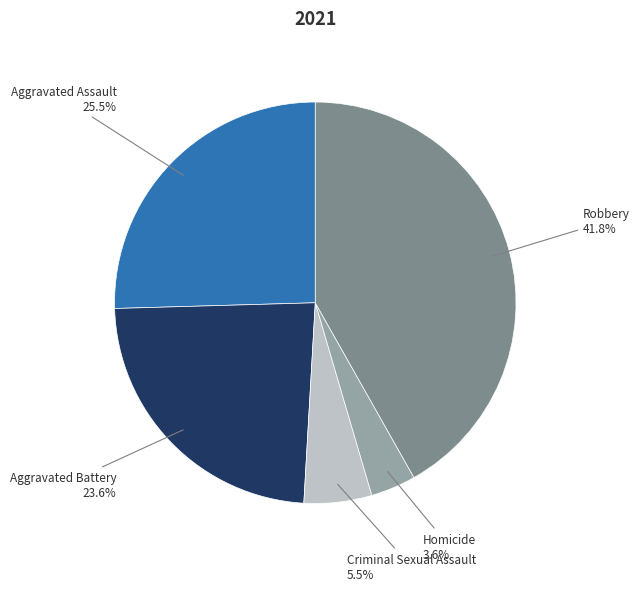

Is there a majority slice in this chart?

No